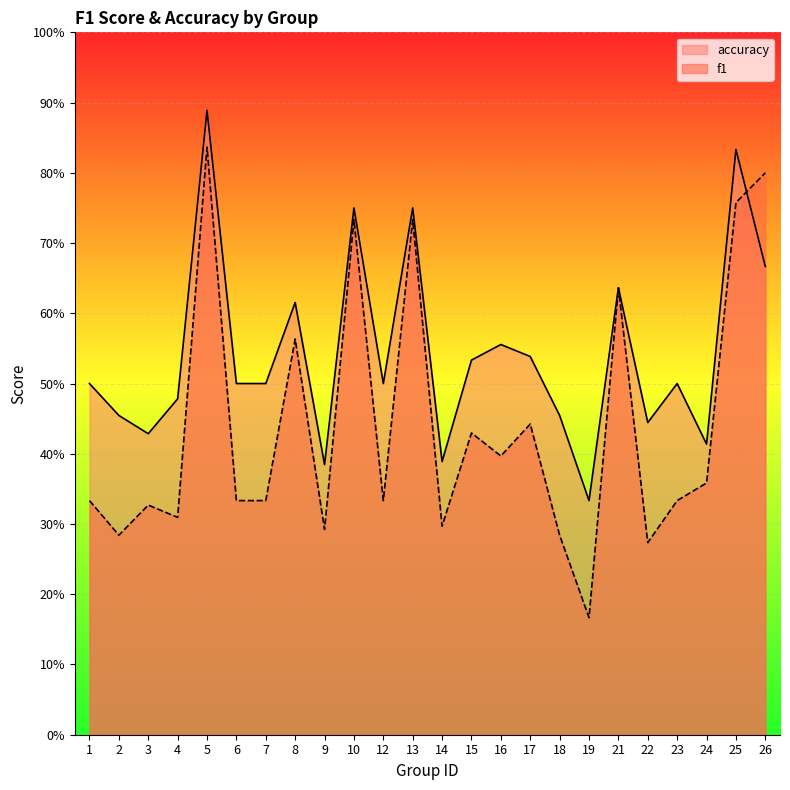

What is the average value of the accuracy series?

0.5